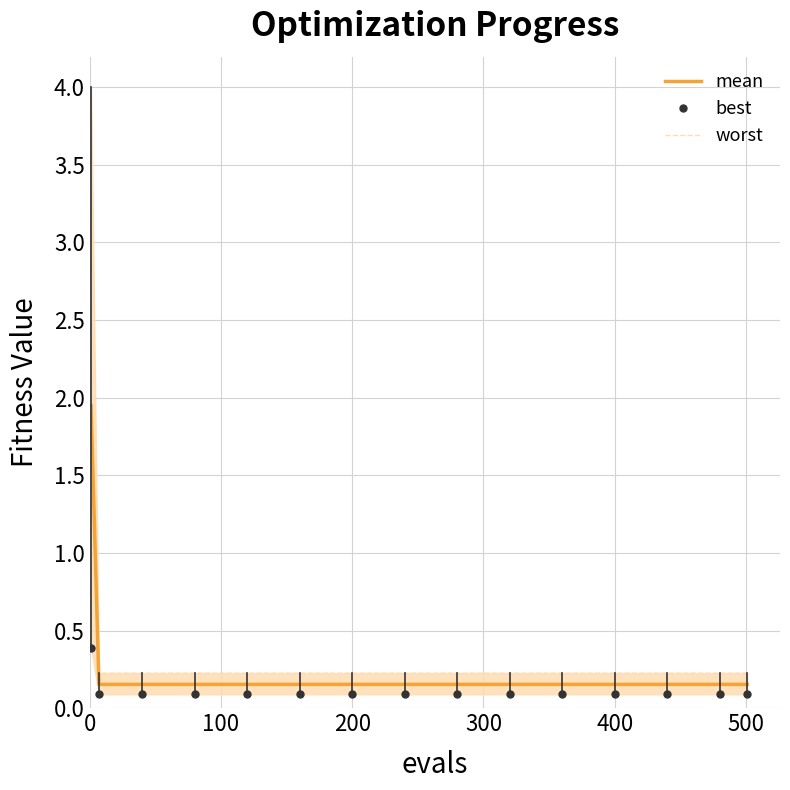

True or false: best and worst cross at least once.

False